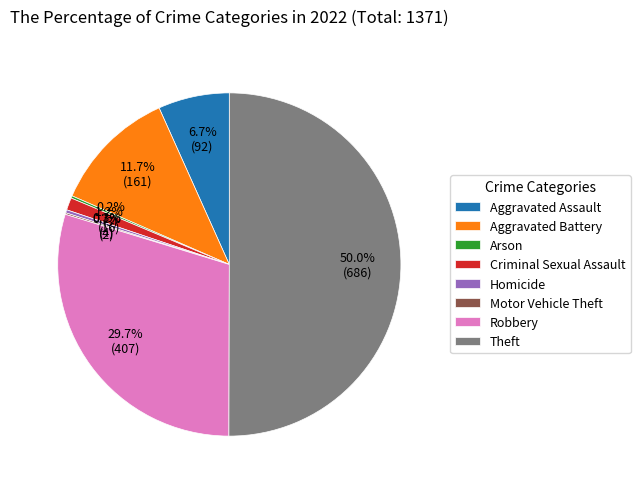

Which slice represents more than half of the pie?

Theft